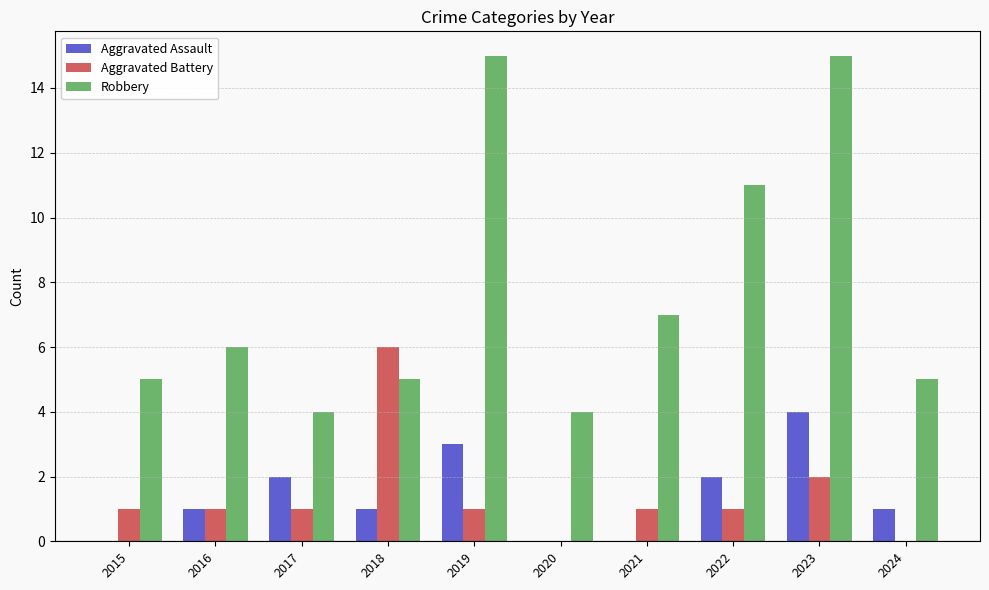

The value of Aggravated Battery at 2017 is 1. True or false?

True